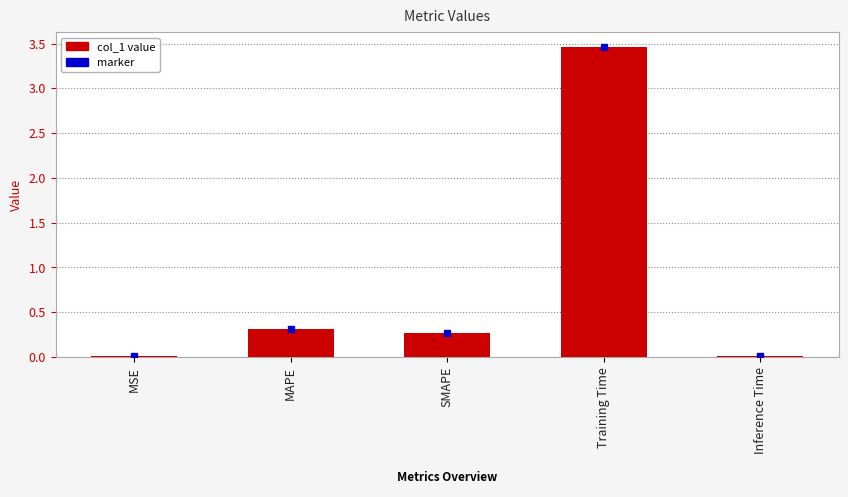

Read the value at SMAPE.

0.3